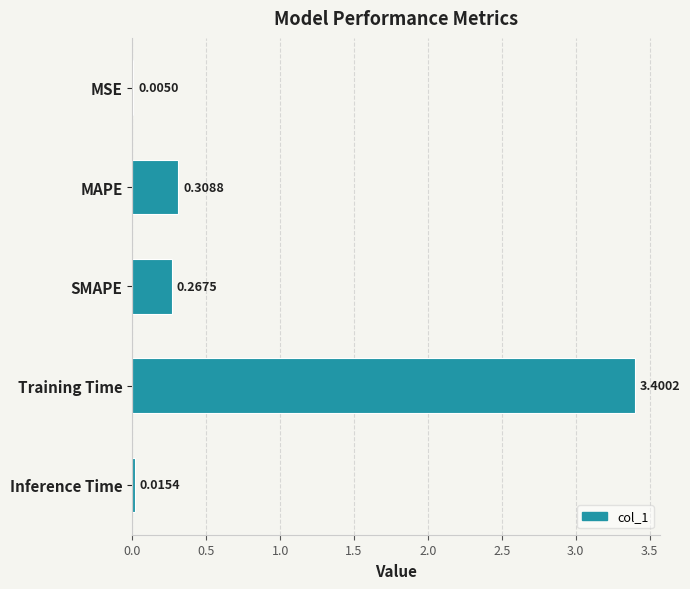

Between Training Time and SMAPE, which is larger?

Training Time